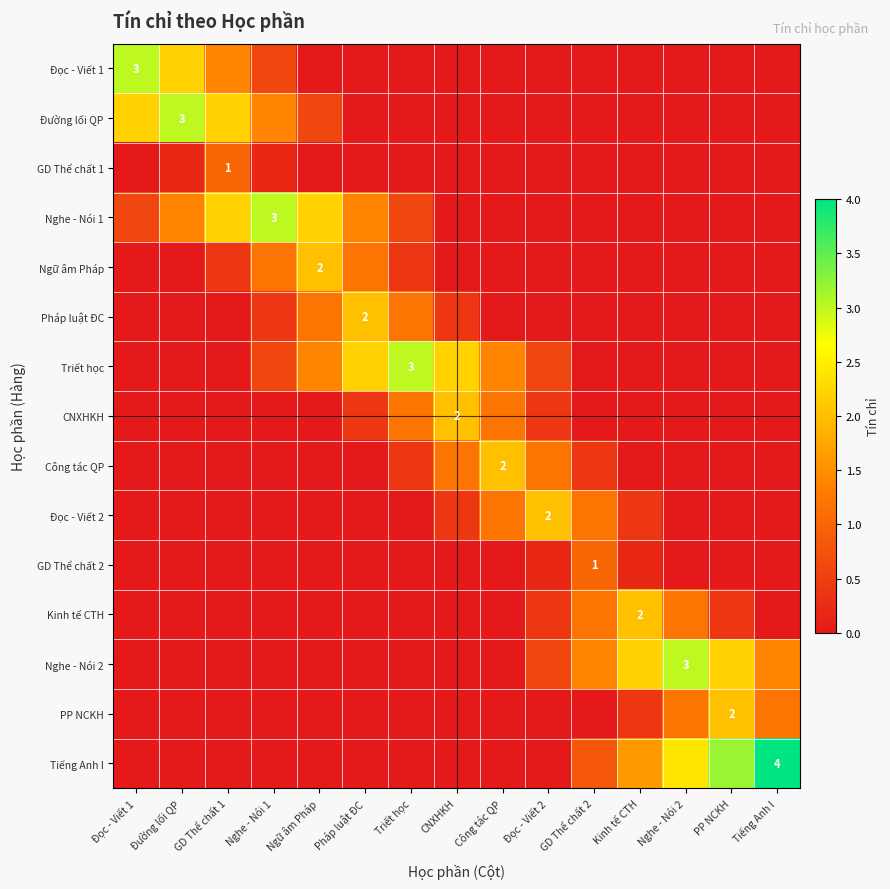

Count the number of data series in this chart.

15